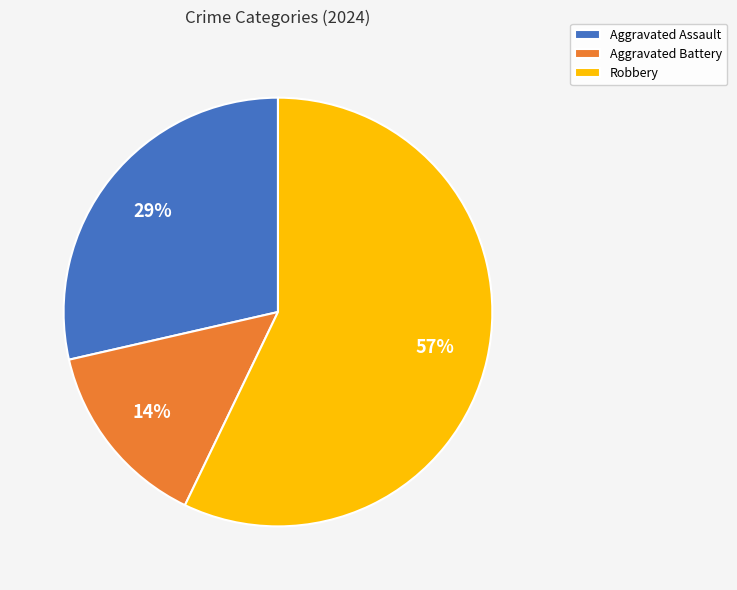

Does Aggravated Assault account for over 50% of the chart?

No